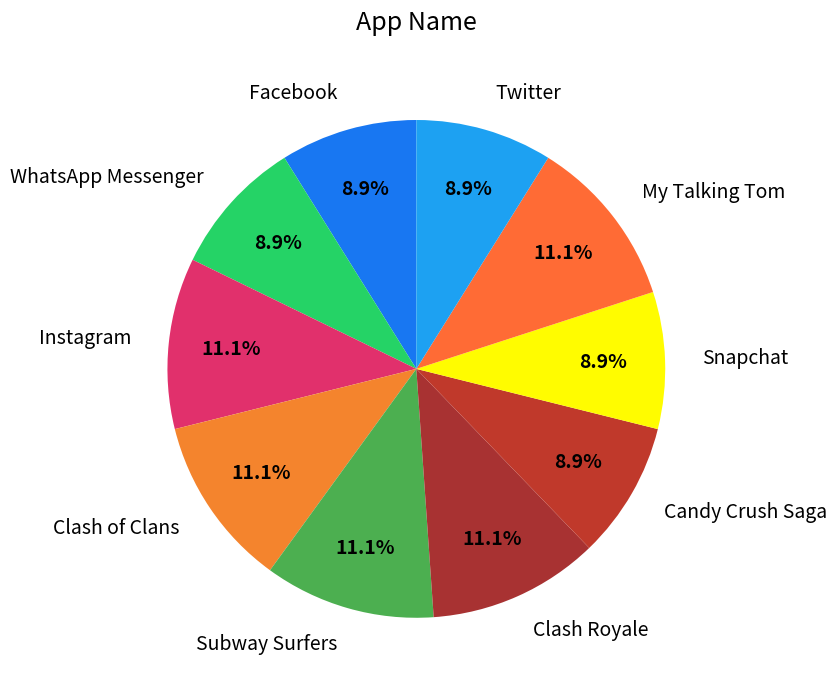

Is it true that Subway Surfers is 1% of the pie?

False